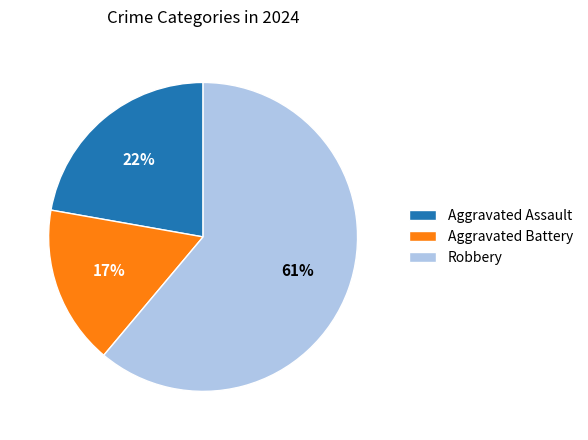

Which has a higher value, Aggravated Battery or Robbery?

Robbery